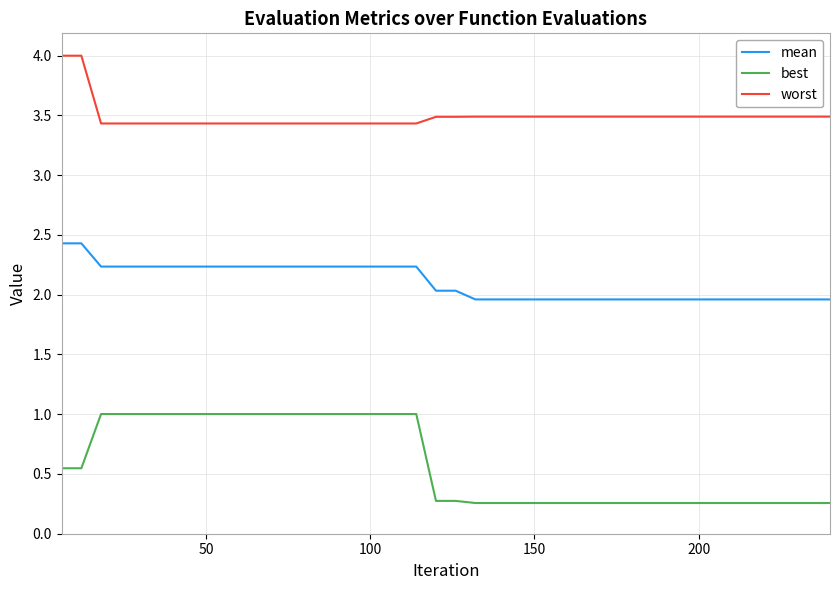

Which series has the largest range (max minus min)?

best